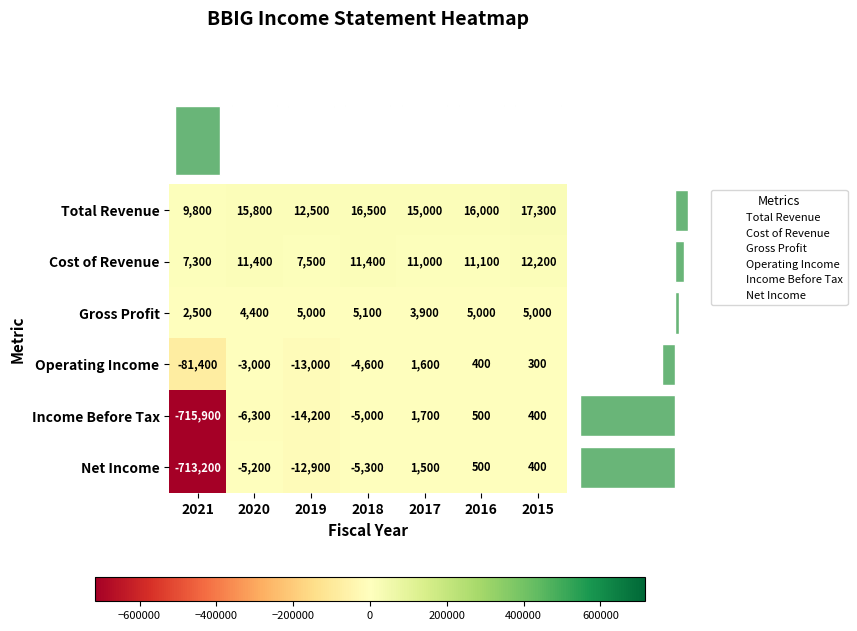

Where is Operating Income nearest to the value -39900?

2019